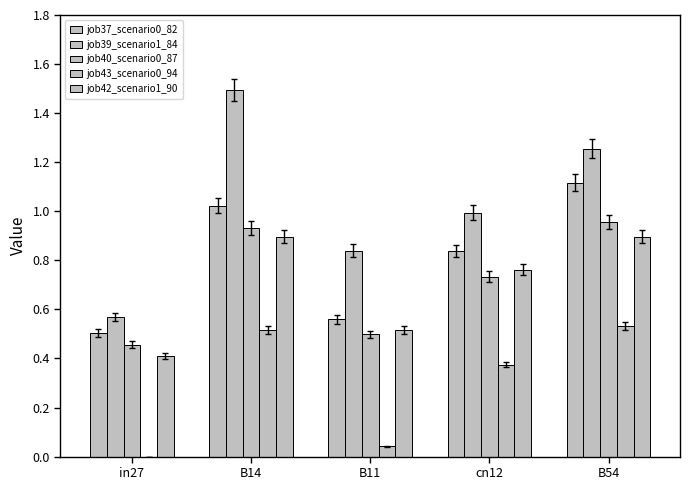

Count the number of data series in this chart.

5